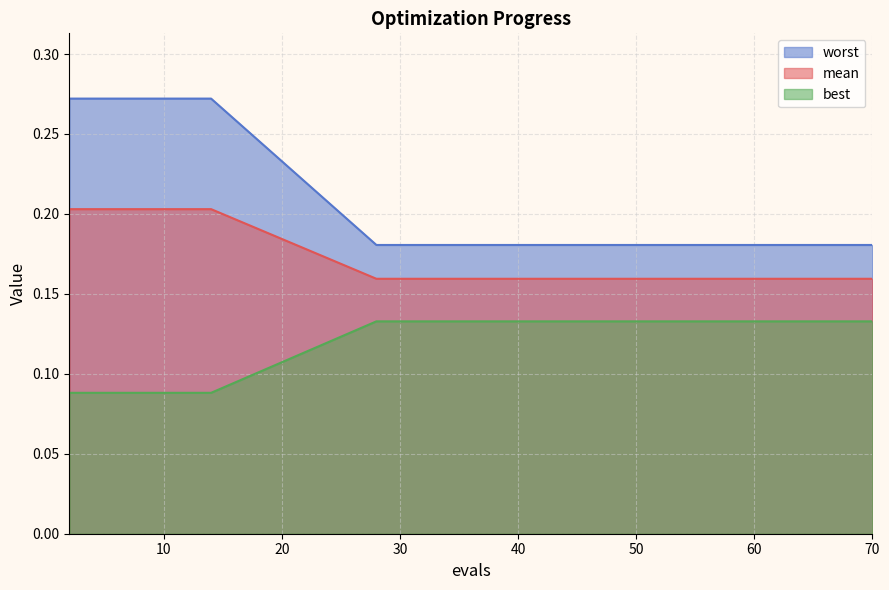

True or false: worst and best intersect in this chart.

False